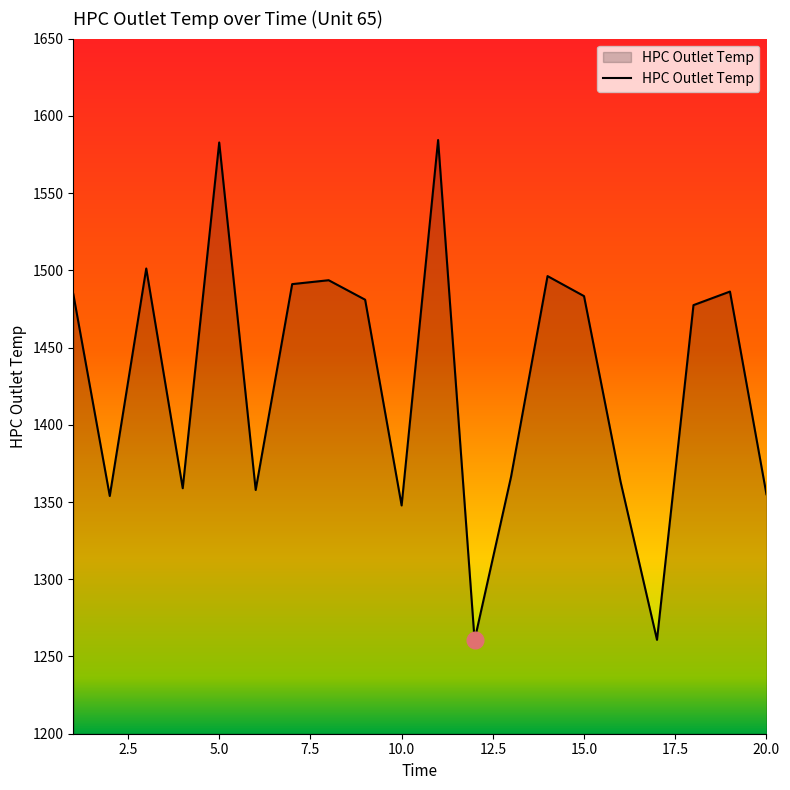

What is the smallest value displayed?

1260.6